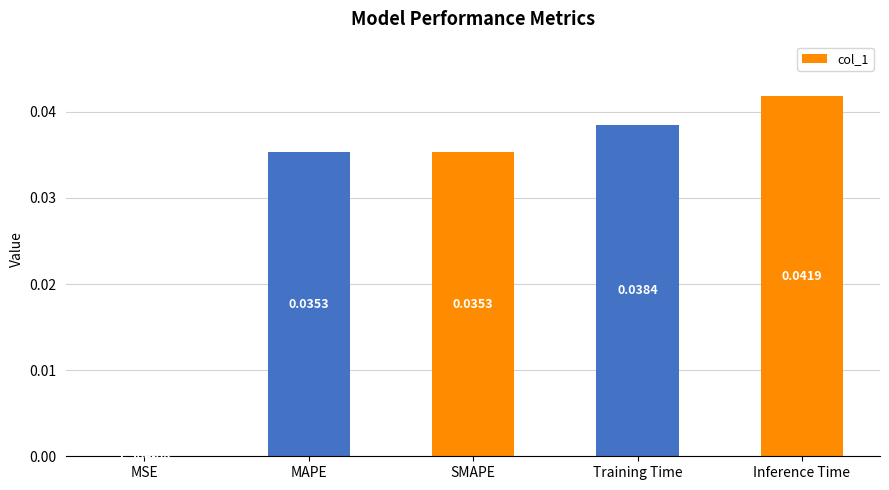

Is it true that the value at SMAPE is 0.1?

False